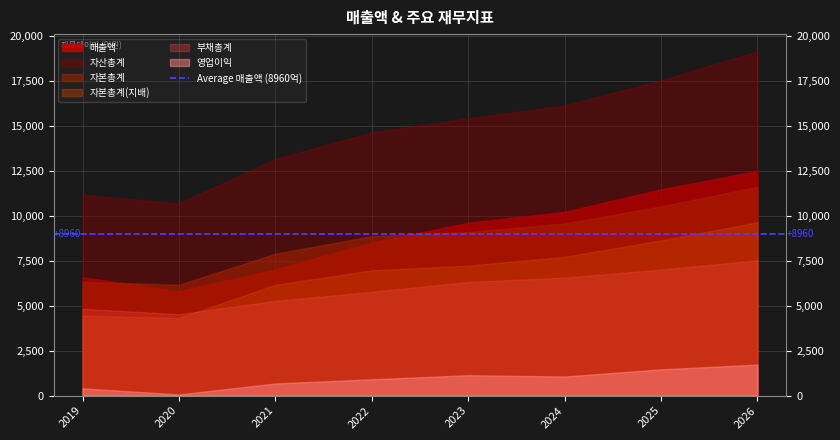

Reading left to right, what are all the values shown in this chart?

매출액: 6578	5799	7016	8508	9611	10217	11468	12484
영업이익: 404	65	675	910	1135	1062	1461	1725
자산총계: 11156	10689	13149	14630	15410	16130	17524	19138
부채총계: 4829	4527	5265	5769	6316	6559	7007	7525
자본총계: 6328	6161	7884	8861	9094	9571	10517	11612
자본총계(지배): 4442	4318	6162	6967	7225	7718	8630	9636